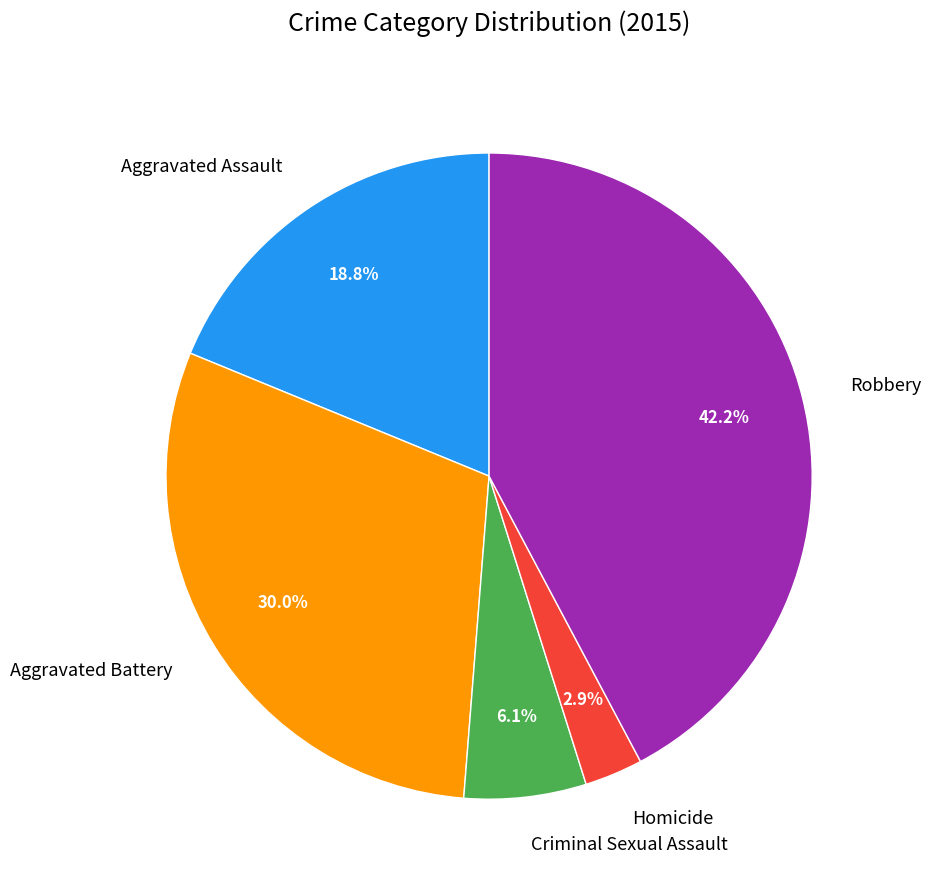

Is there any slice that represents more than half of the pie?

No